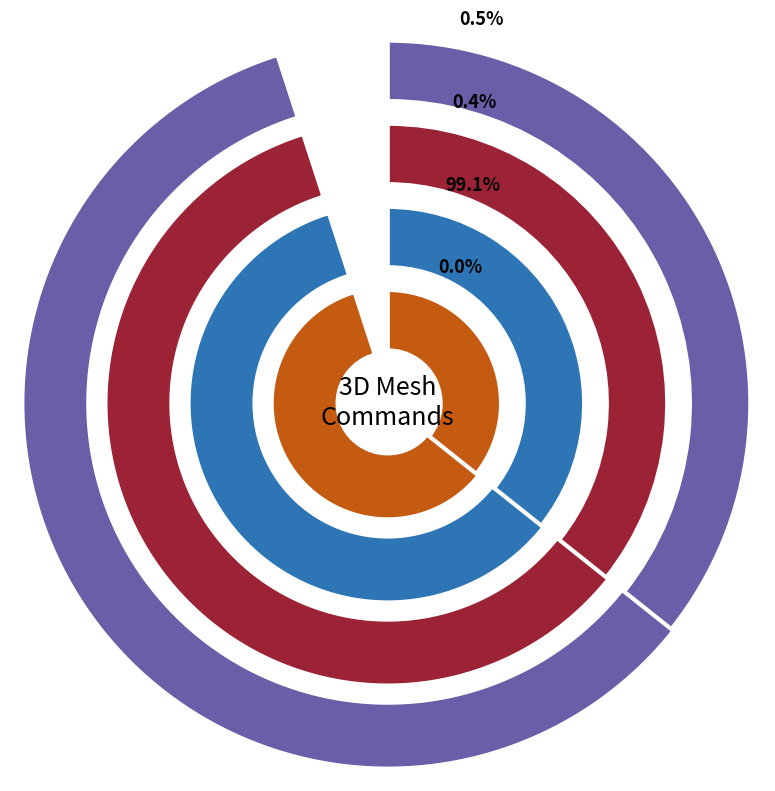

To the nearest percent, what portion does SetEmissiveColor represent?

25%